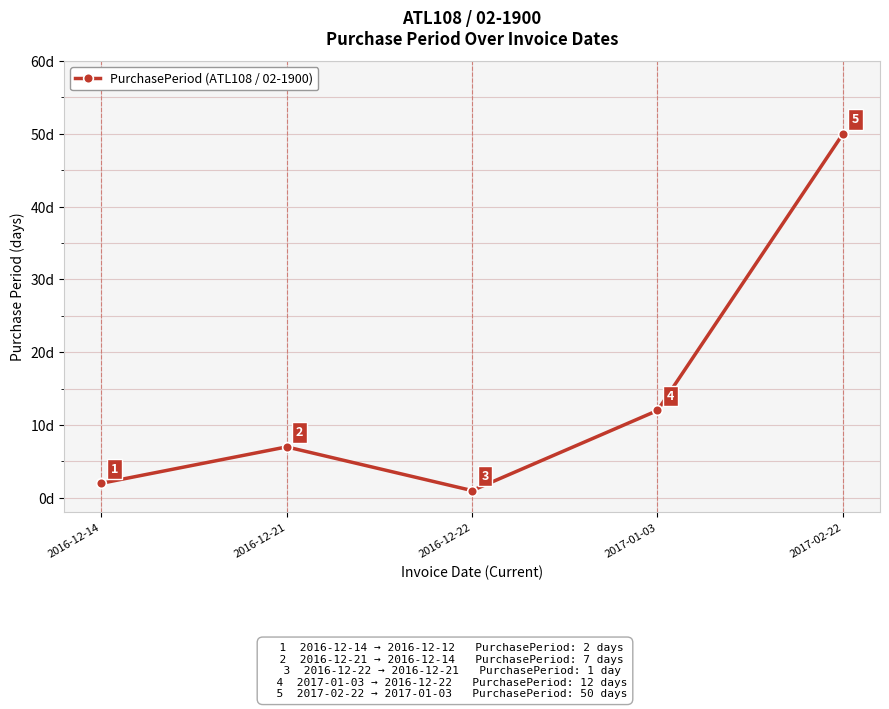

Does the chart display data point markers on the line(s)?

Yes